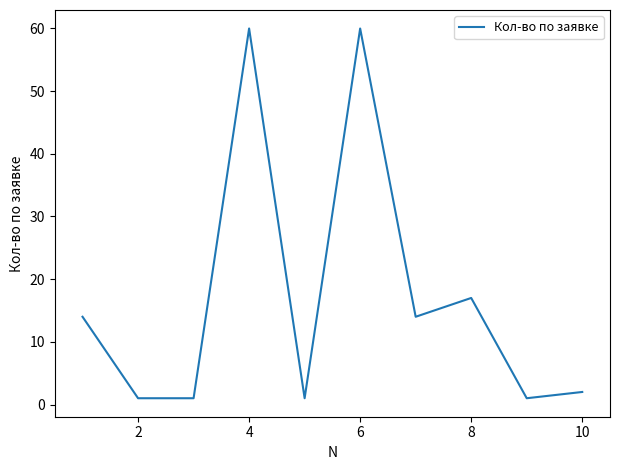

What is the maximum value shown in the chart?

60